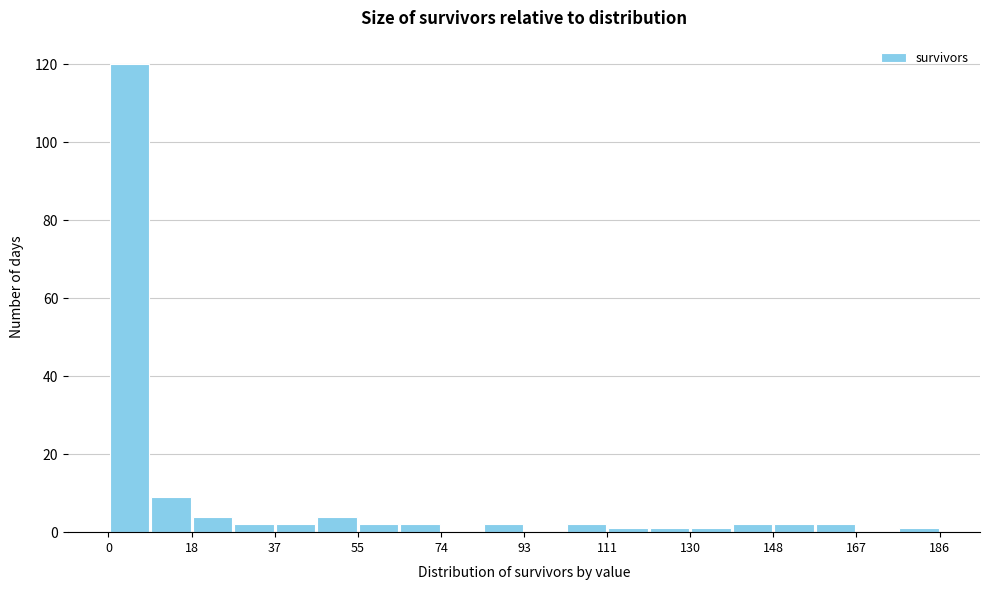

Which range on the x-axis has the tallest bar?

0 to 10